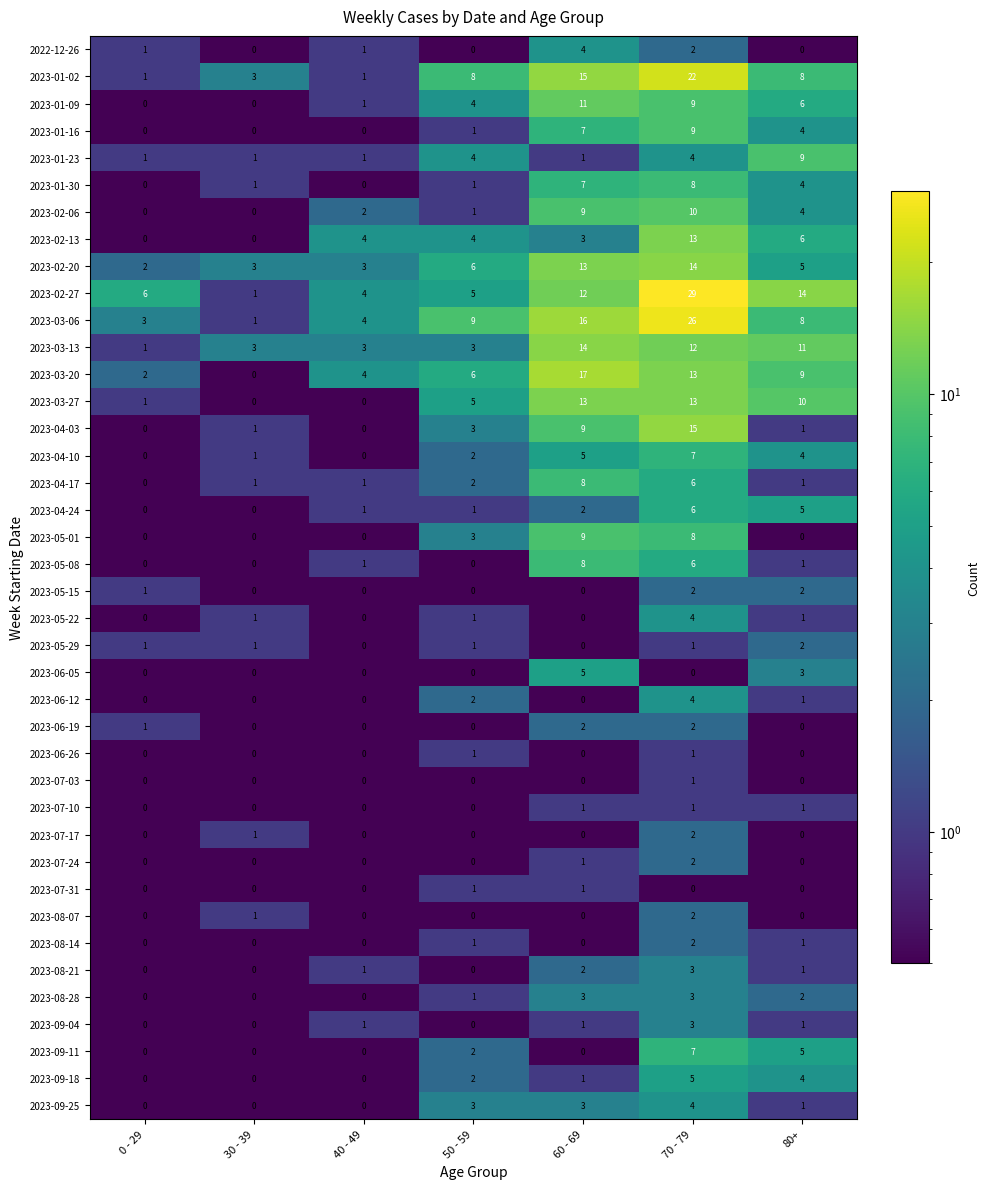

What is the difference between the highest and lowest values at 40 - 49?

4